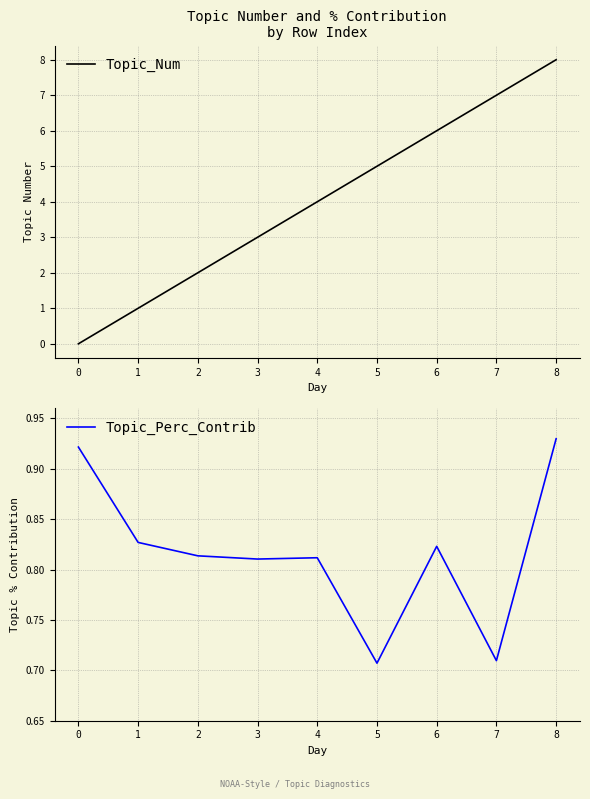

The Topic_Perc_Contrib series shows 0.9 at 8. True or false?

True